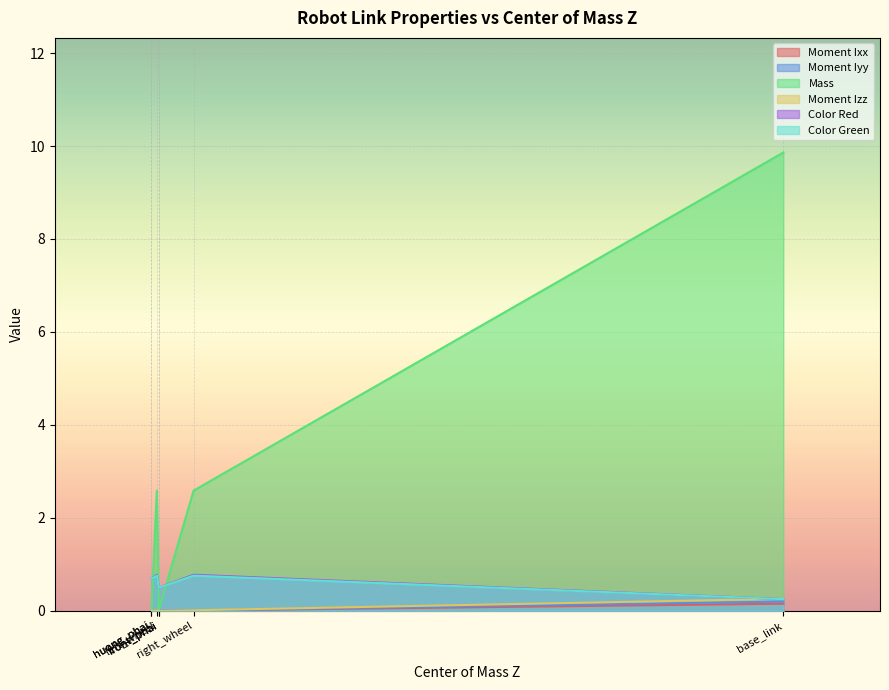

Count the number of data series in this chart.

6